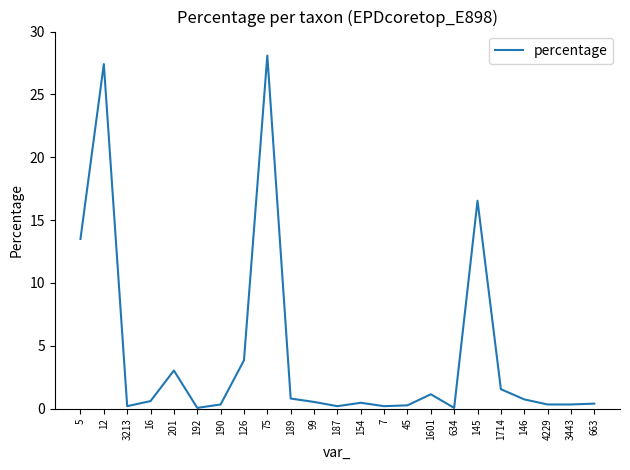

What position from the right is 12?

22